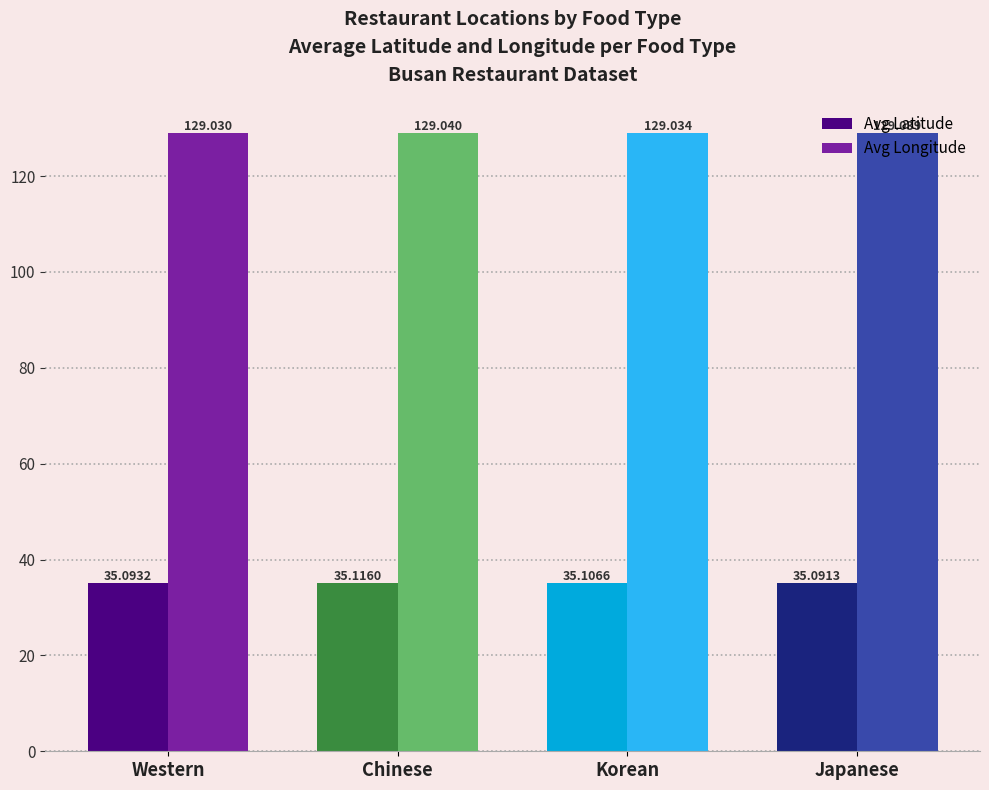

List the labels in order of Avg Longitude value, smallest first.

Western, Korean, Japanese, Chinese